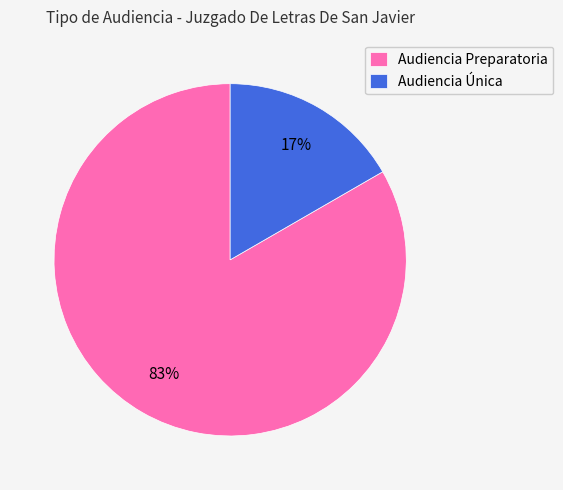

What is the majority slice?

Audiencia Preparatoria